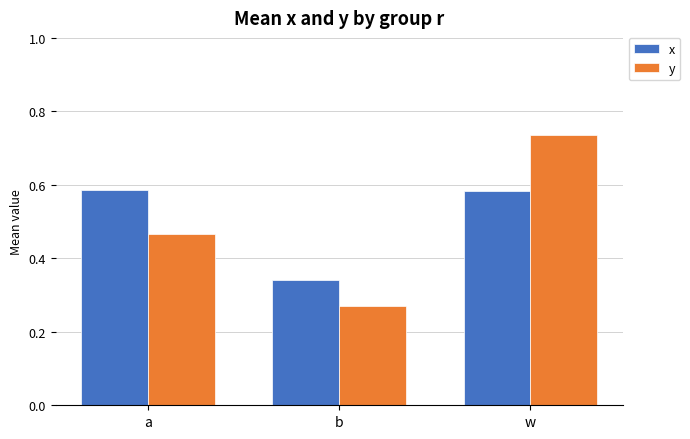

Are the bars horizontal?

No